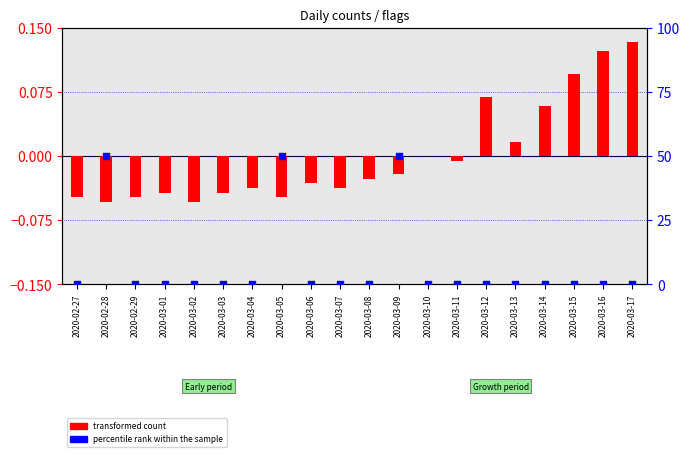

Which series has the widest spread of Y values?

percentile rank within the sample